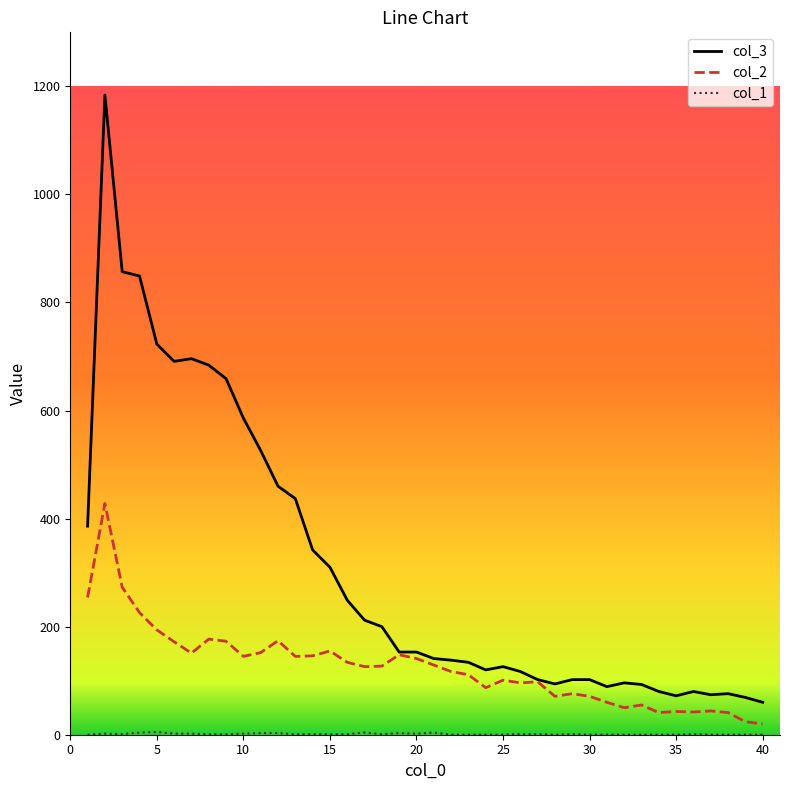

Which series has the largest total across all categories?

col_3